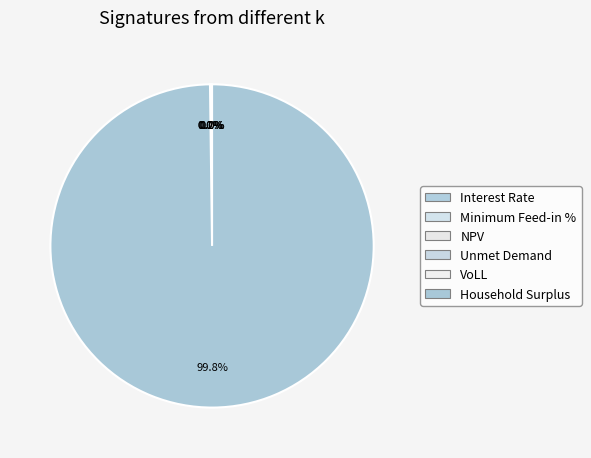

Which slice is the smallest?

Interest Rate